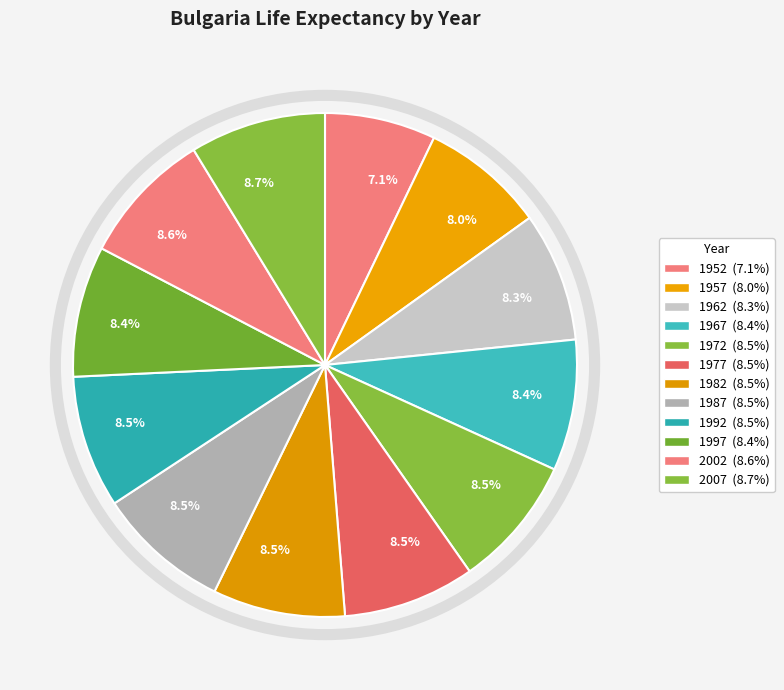

How many slices are in this pie chart?

12